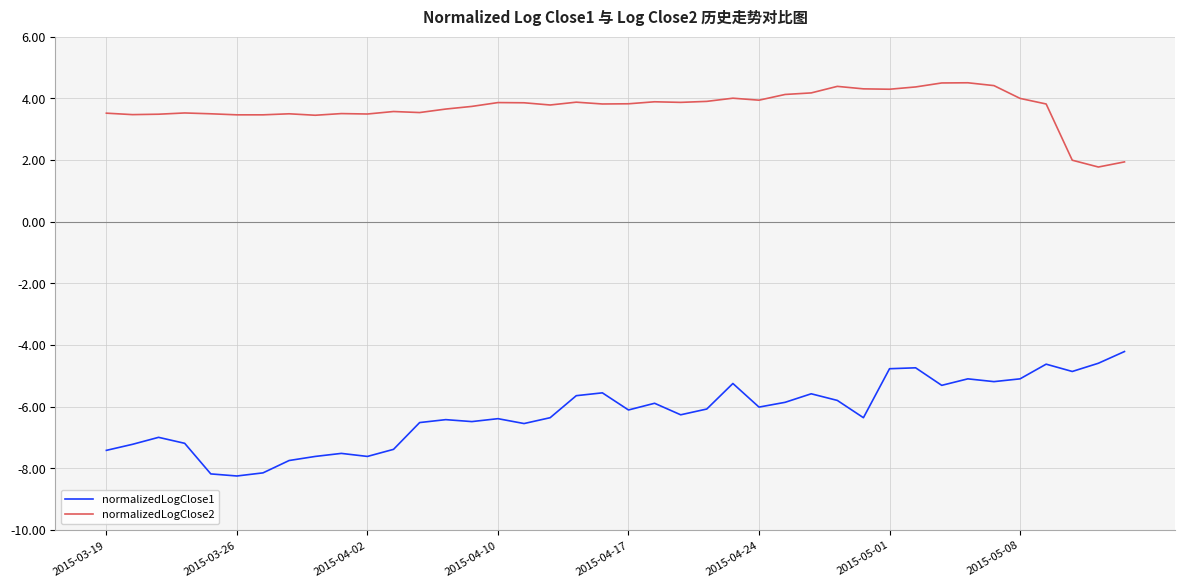

Which series has the largest total across all categories?

normalizedLogClose2